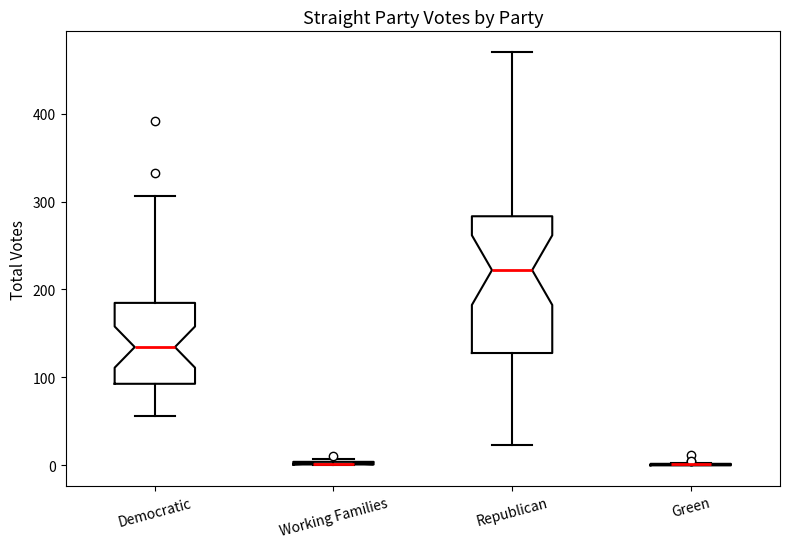

Reading left to right, read every box against the y-axis: the position of its median line, the range the box covers, and the ends of its whiskers. The values are not printed on the chart, so give them approximately, as read against the axis.

Democratic: median 130, box 90 to 180, whiskers 60 to 310
Working Families: box collapsed to a line at 0, whiskers 0 to 10
Republican: median 220, box 130 to 280, whiskers 20 to 470
Green: box collapsed to a line at 0, whiskers 0 to 0